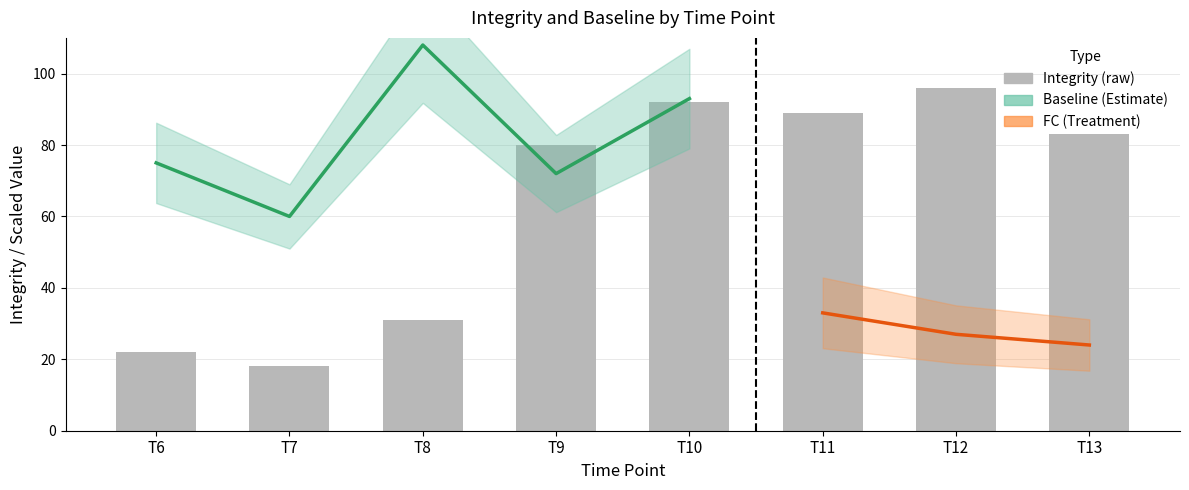

The chart shows a value of 83 at T13. True or false?

True